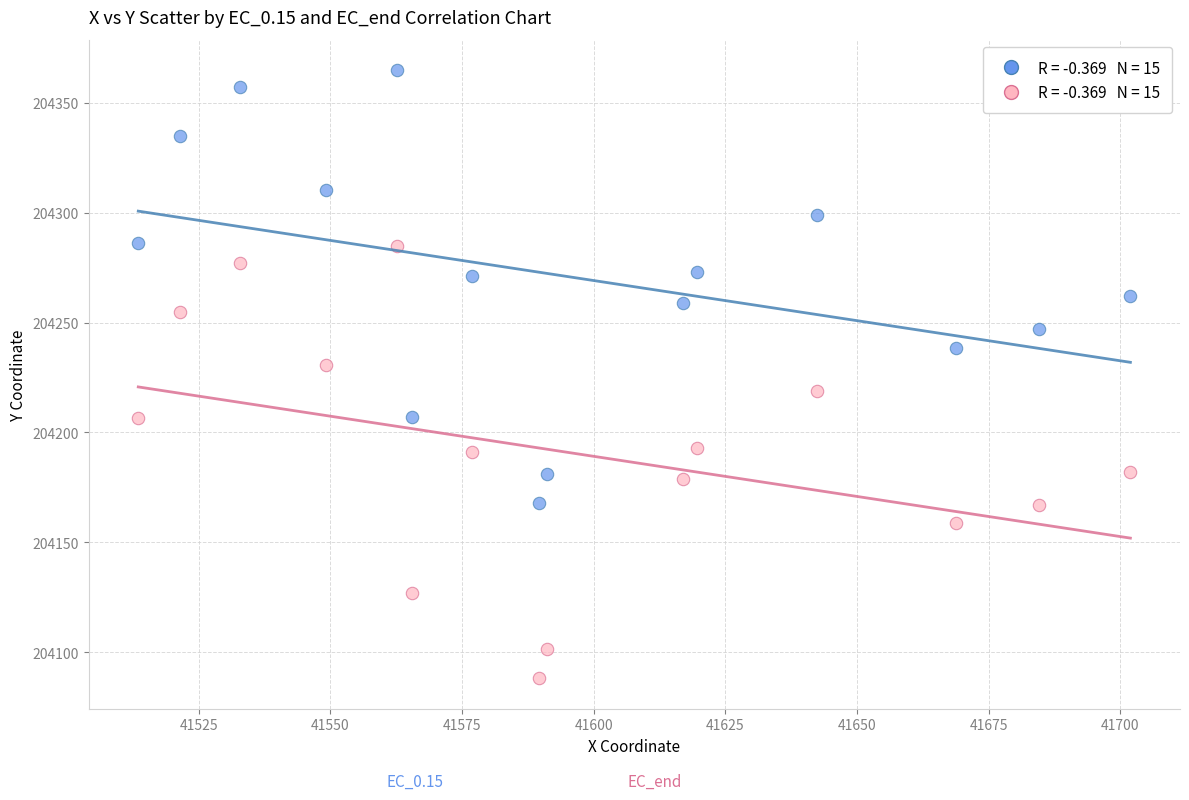

Across all data points, what is the range of Y values (max minus min)?

276.8